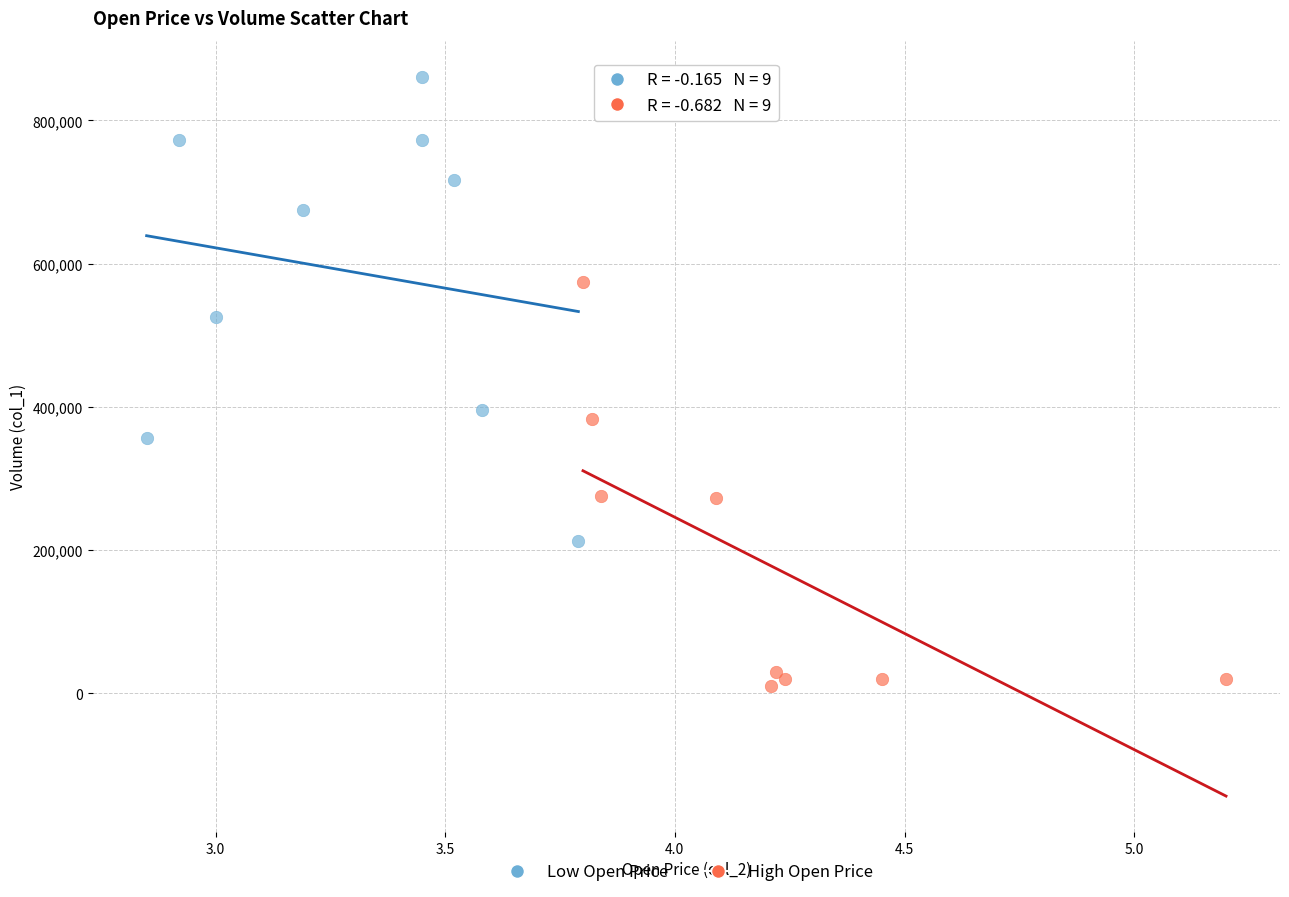

Which series contains the lowest Y value?

High Open Price